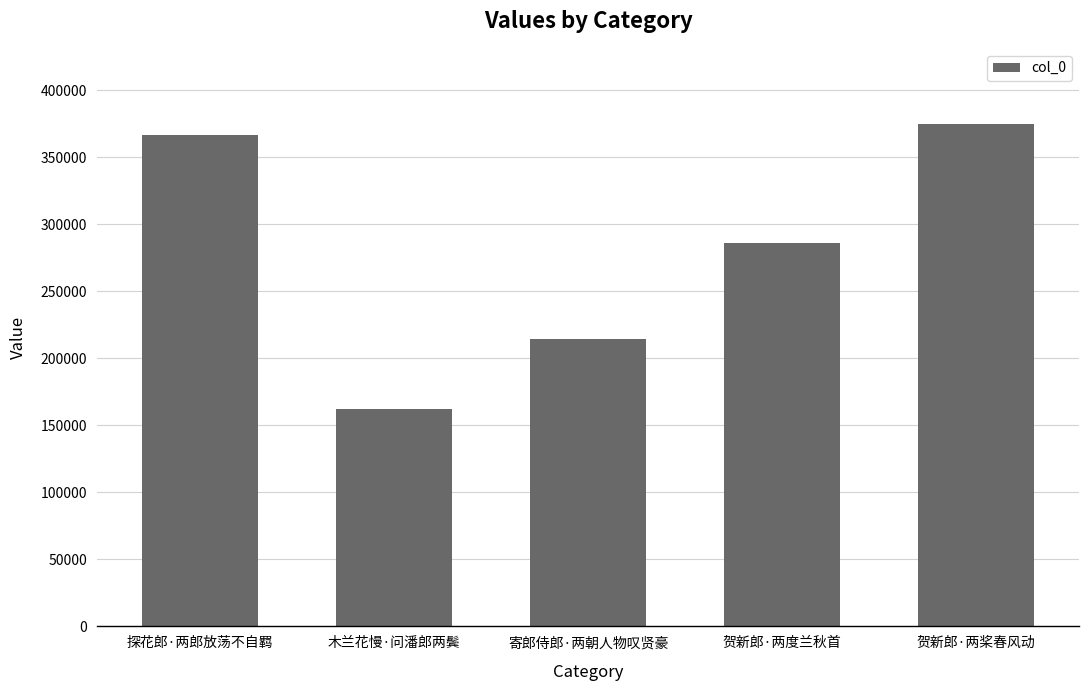

What is the minimum value shown in the chart?

162402